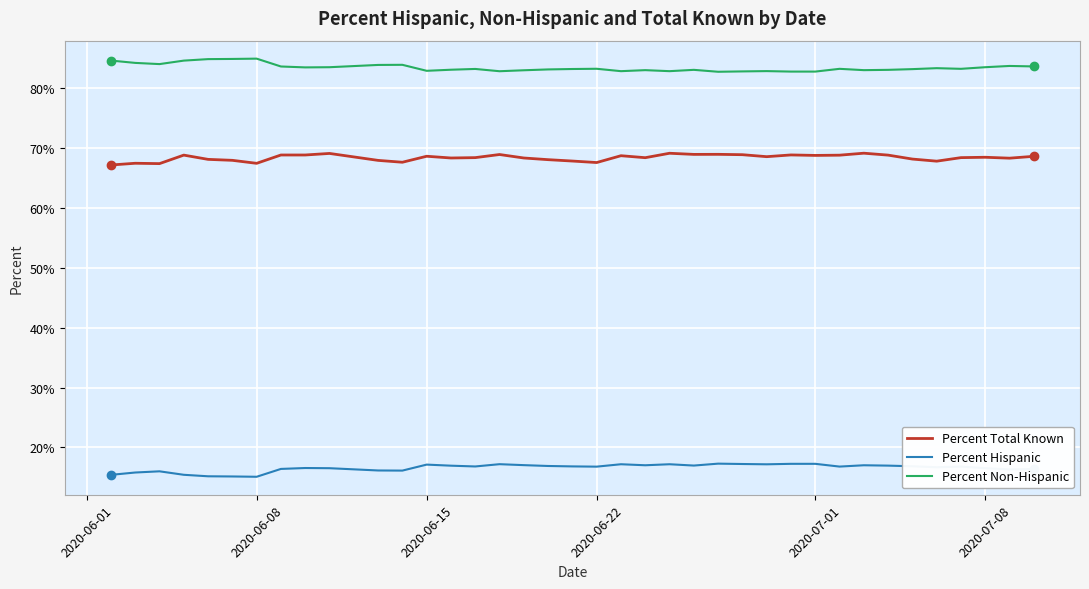

What is the smallest value displayed?

15.1